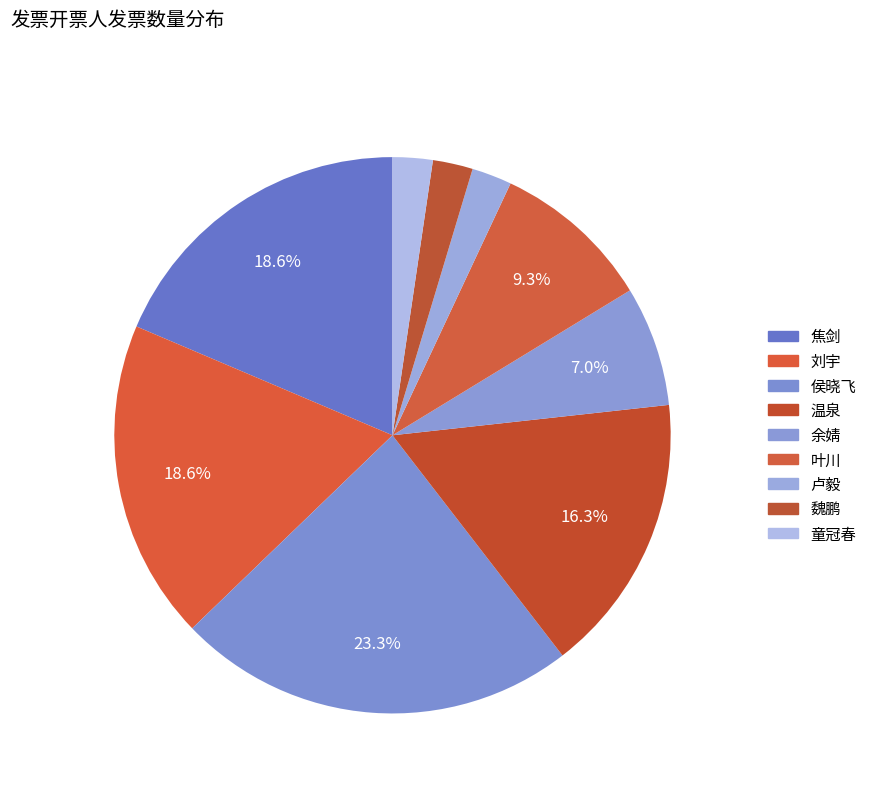

What is the change in value from 焦剑 to 侯晓飞?

+2